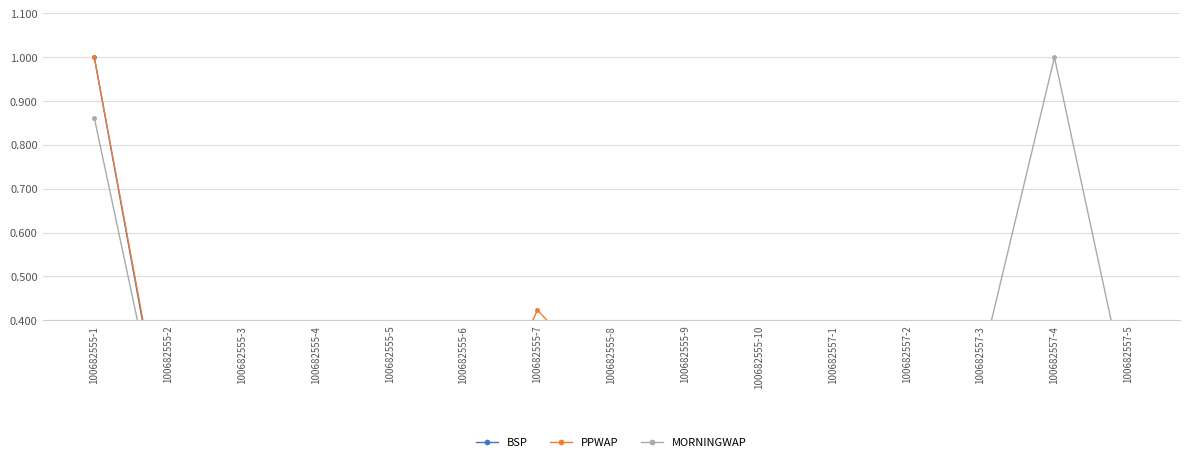

What is the difference between the maximum and minimum values in the MORNINGWAP series?

0.9